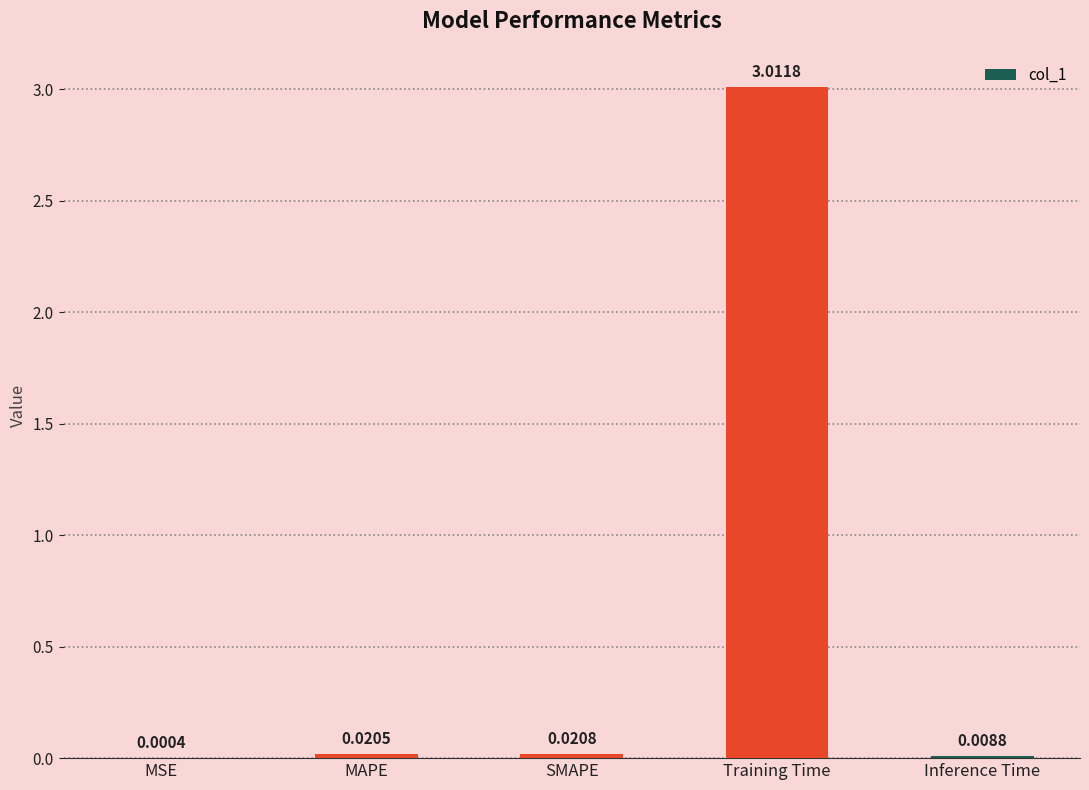

Which has a higher value, MAPE or Inference Time?

MAPE